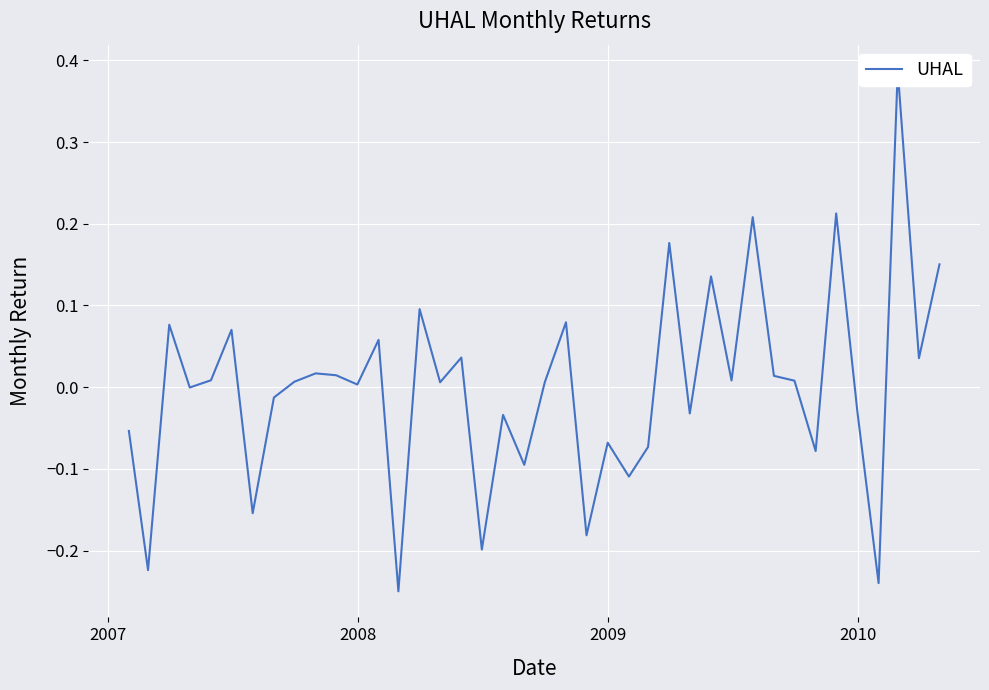

The value at 24 is -0.1. True or false?

False